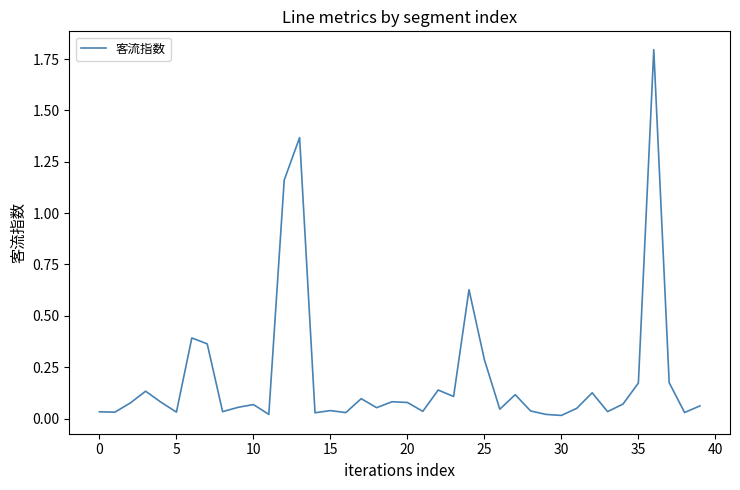

What is the greatest value displayed?

1.8